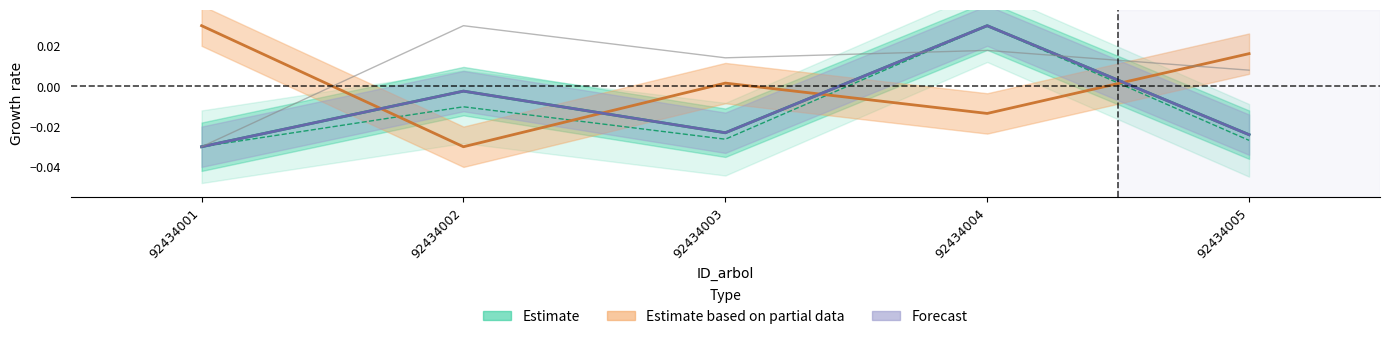

Which has a higher value, 92434001 or 92434003?

92434003